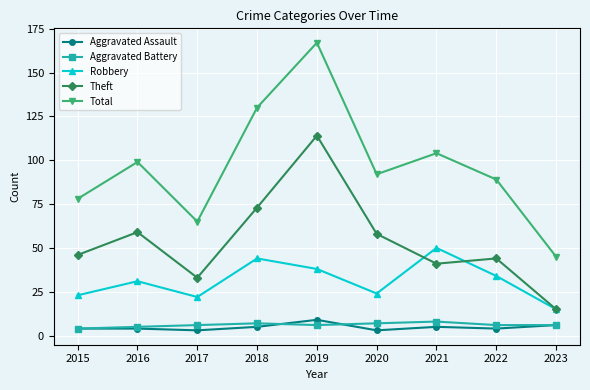

True or false: Theft and Robbery cross at least once.

True